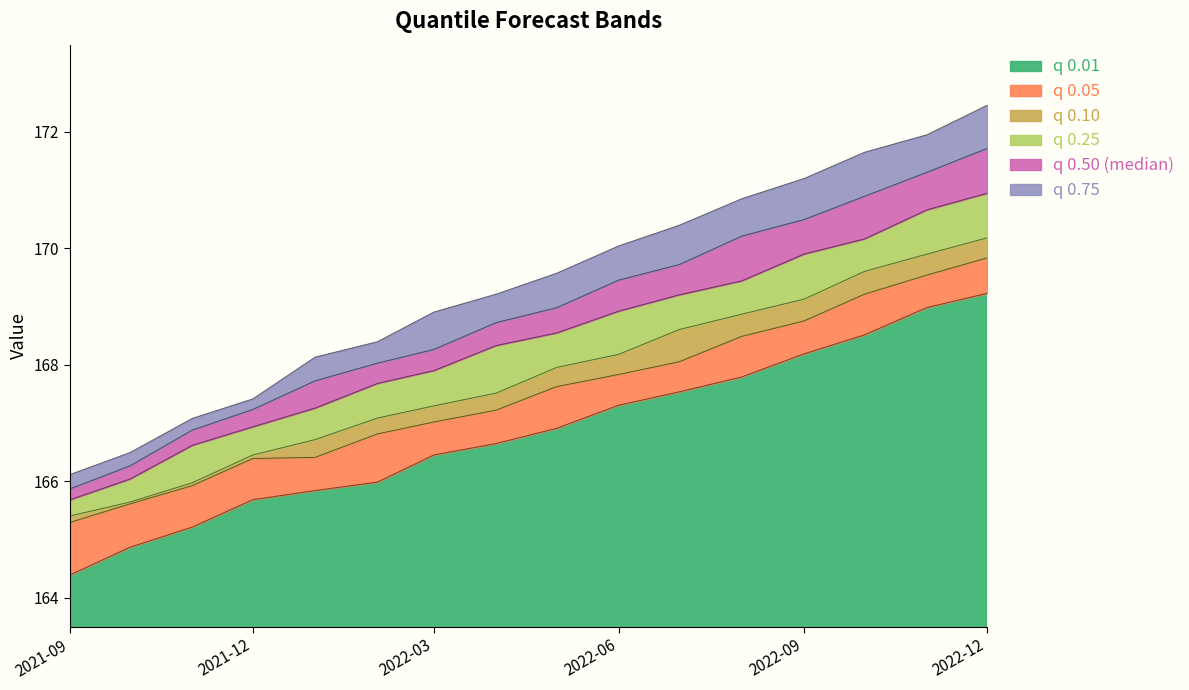

At which label does q 0.01 reach its peak?

2022-12